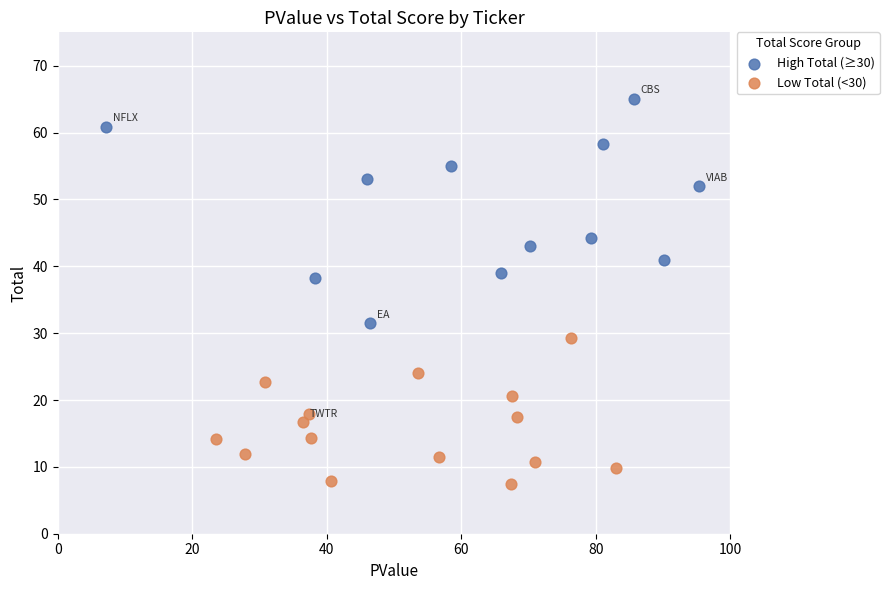

Which series reaches the maximum Y coordinate?

High Total (≥30)